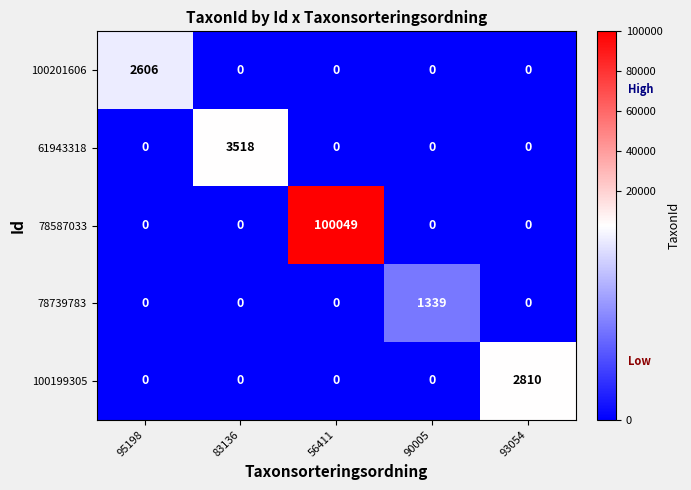

What is the average value of the 100199305 series?

562